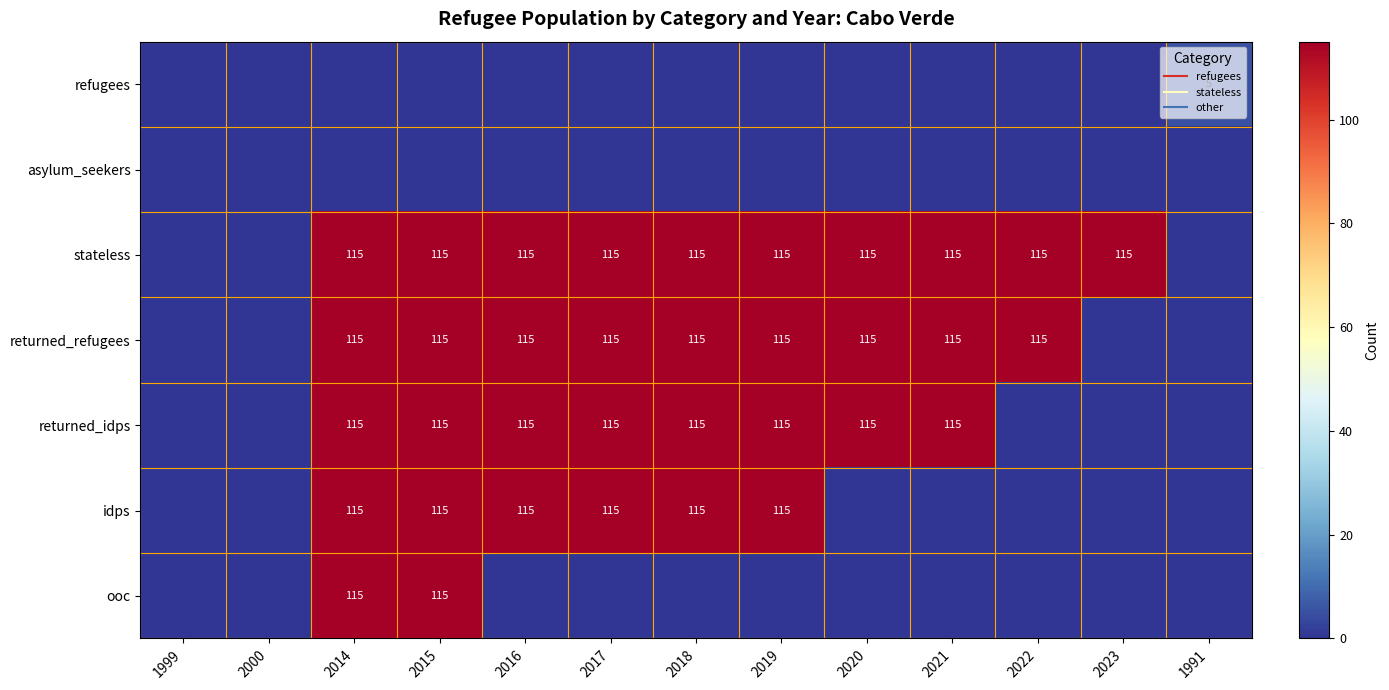

What is the difference between the maximum and minimum values in the returned_refugees series?

115